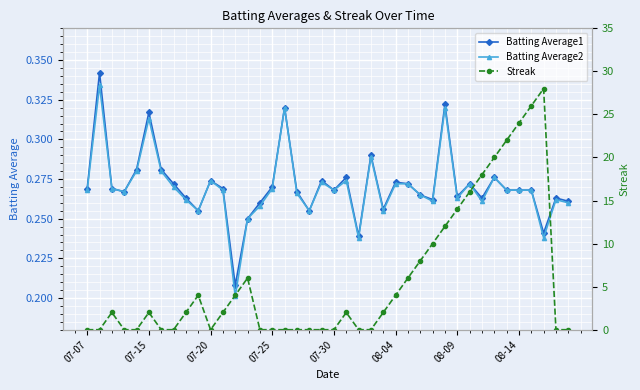

How many data points in Streak are above 2?

16